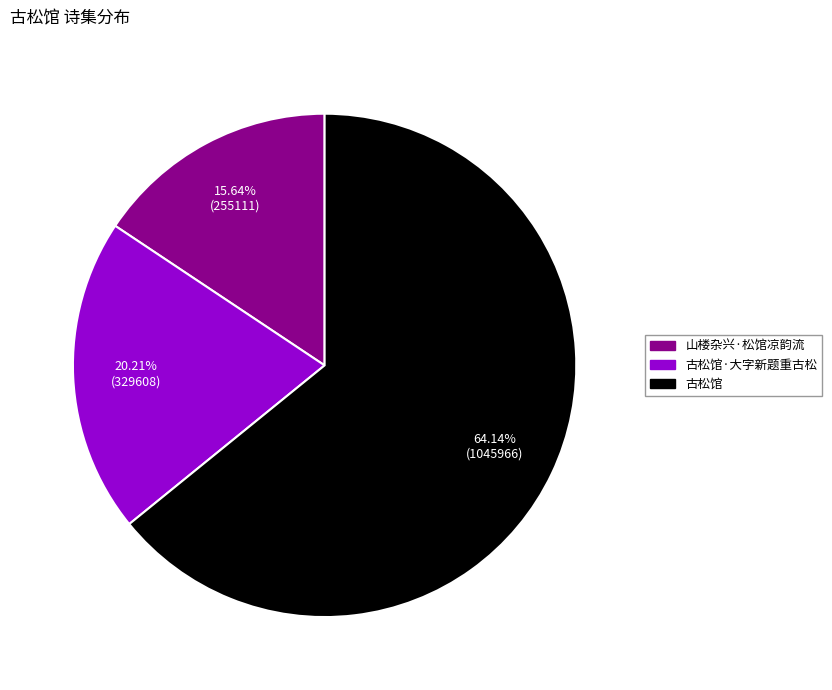

Is there a majority slice in this chart?

Yes